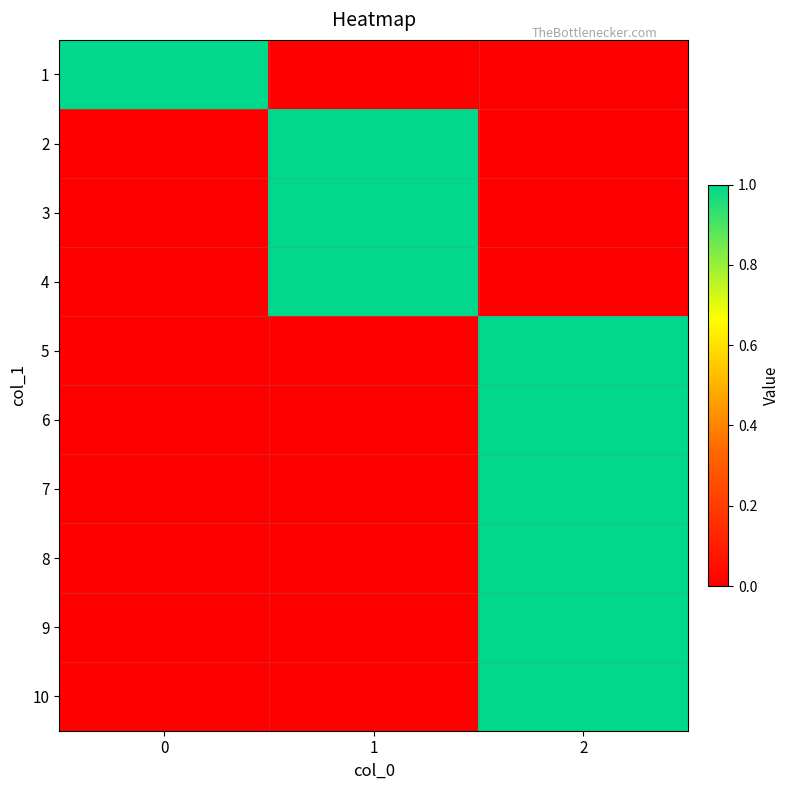

At how many categories does at least one series exceed 0?

3